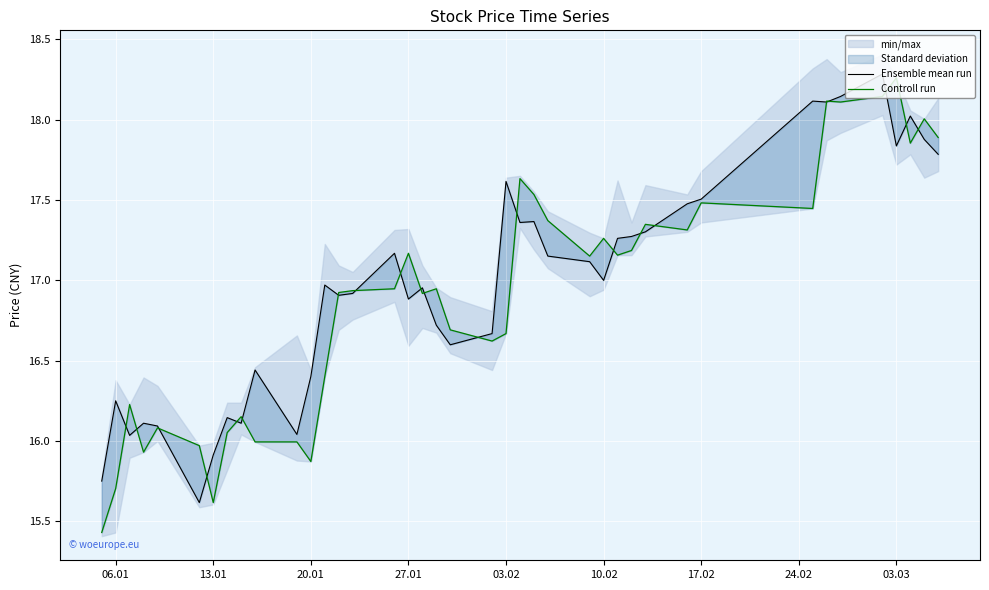

How many interior local peaks does the Ensemble mean run series have?

12